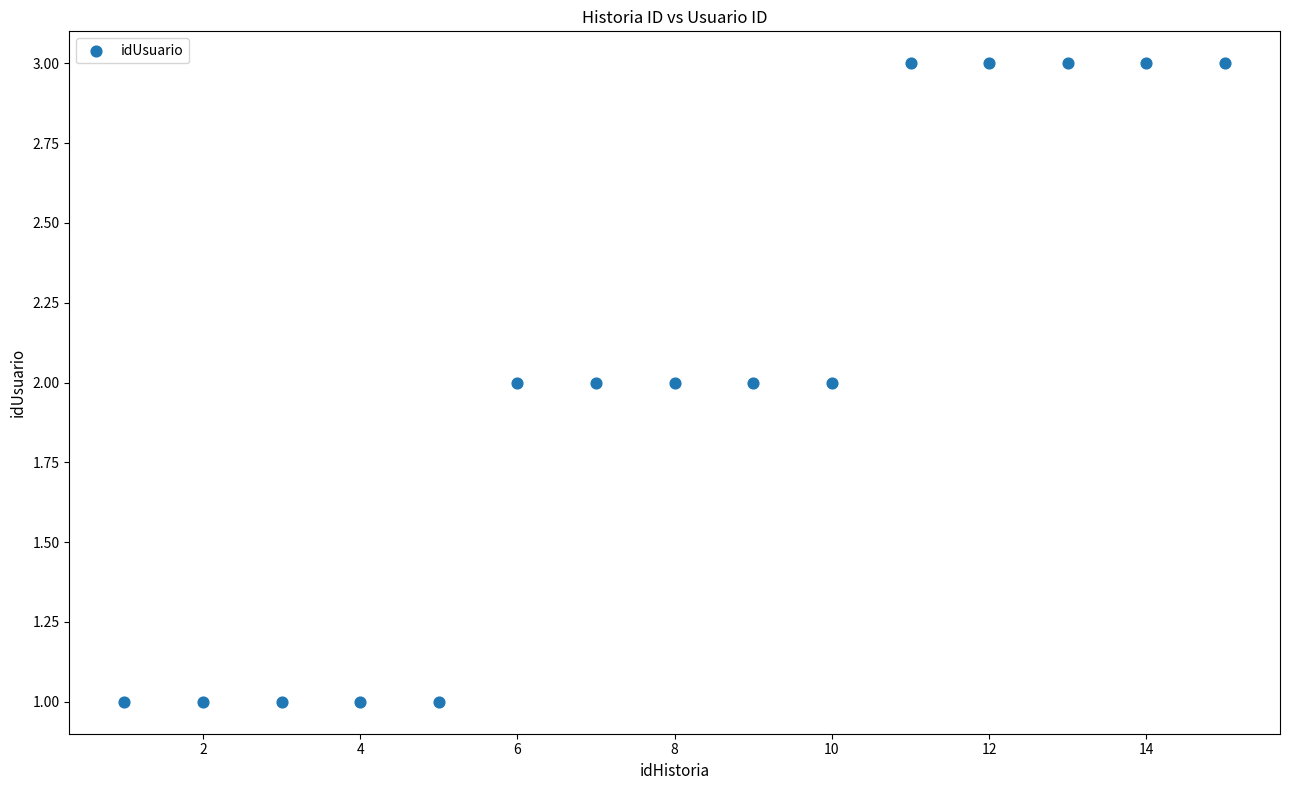

What is the range of X values (max minus min)?

14